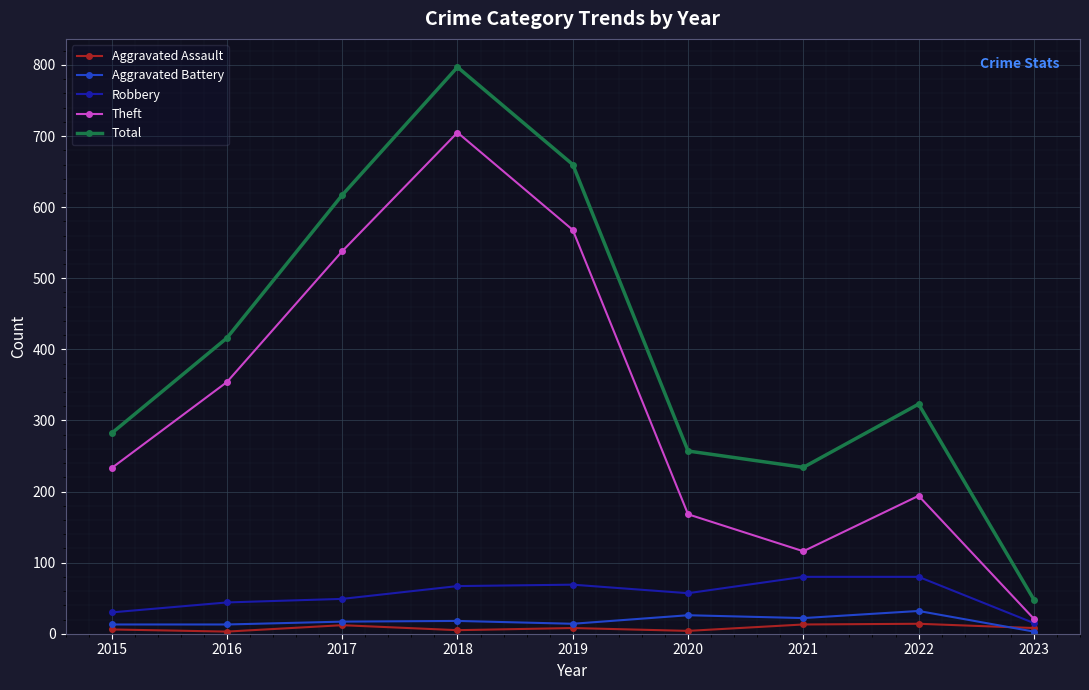

Is this an area chart (filled region under the line)?

No